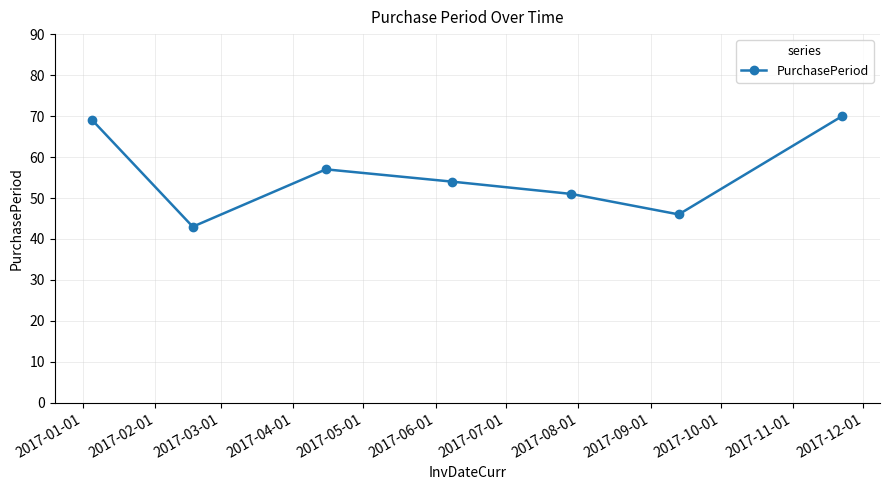

How many data points are less than 54?

3